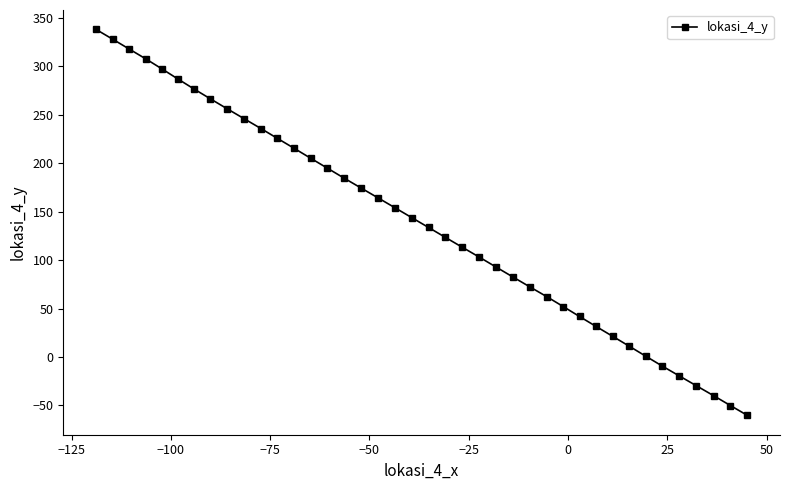

What is the average value?

138.9